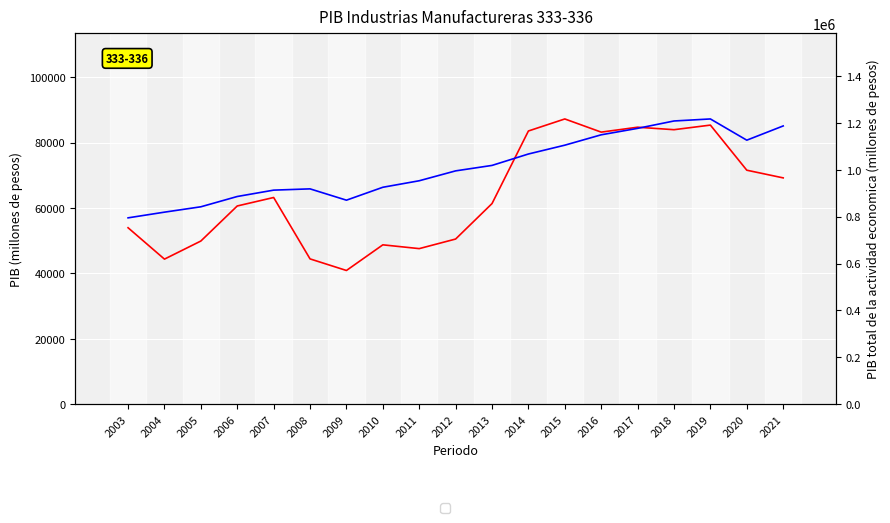

What is the difference between the maximum and minimum values in the PIB total series?

421778.4